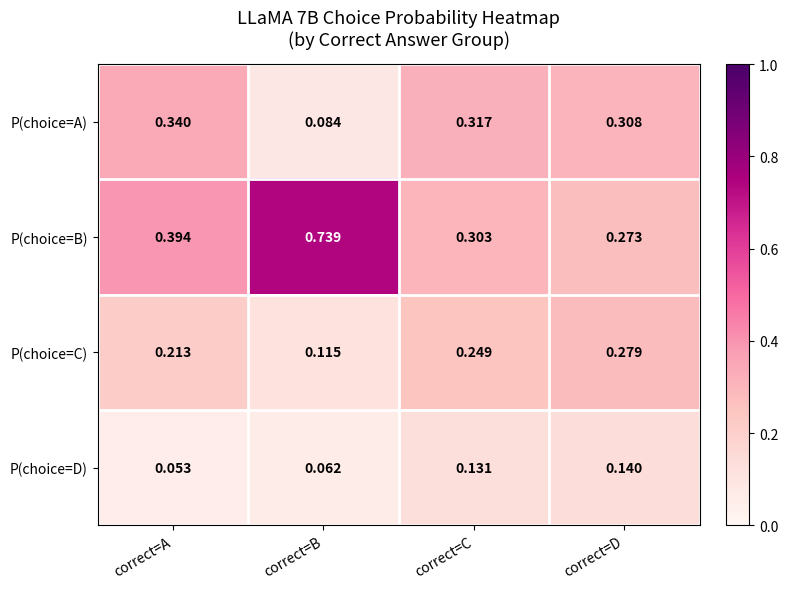

List the series in order of their peak value, lowest first.

P(choice=D), P(choice=C), P(choice=A), P(choice=B)